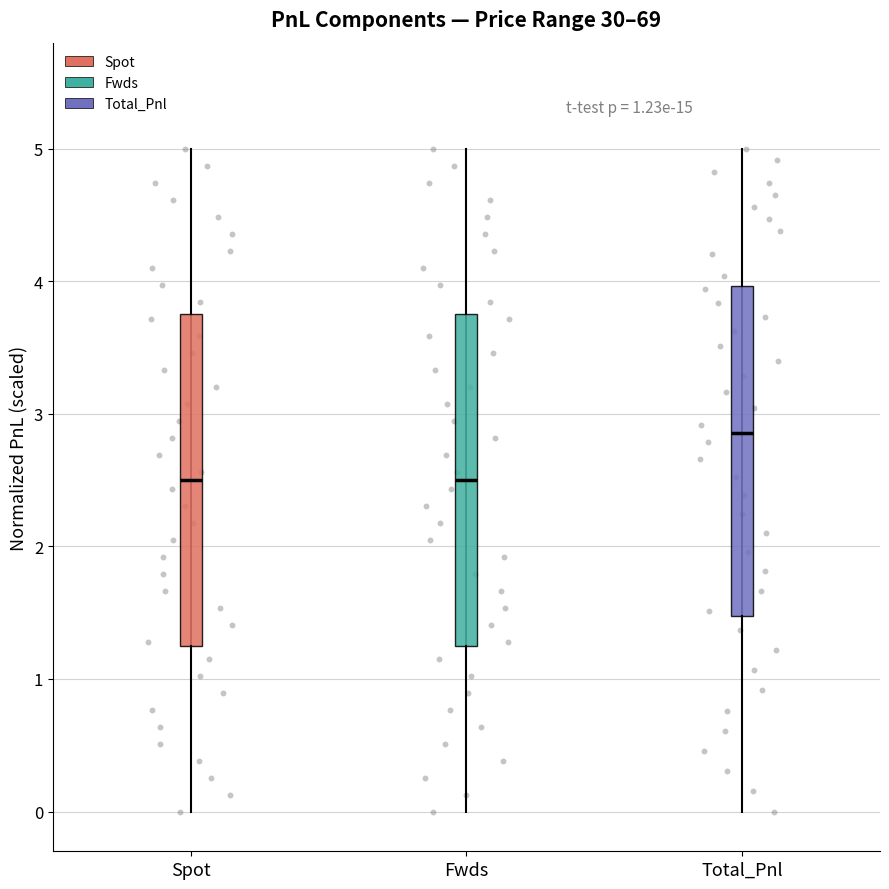

Reading left to right, transcribe this box plot: for each box, give where its median line is, the range the box spans, and where its two whiskers end, as read against the y-axis. The values are not printed on the chart, so give them approximately, as read against the axis.

Spot: median 2.5, box 1.3 to 3.8, whiskers 0.0 to 5.0
Fwds: median 2.5, box 1.3 to 3.8, whiskers 0.0 to 5.0
Total_Pnl: median 2.9, box 1.5 to 4.0, whiskers 0.0 to 5.0